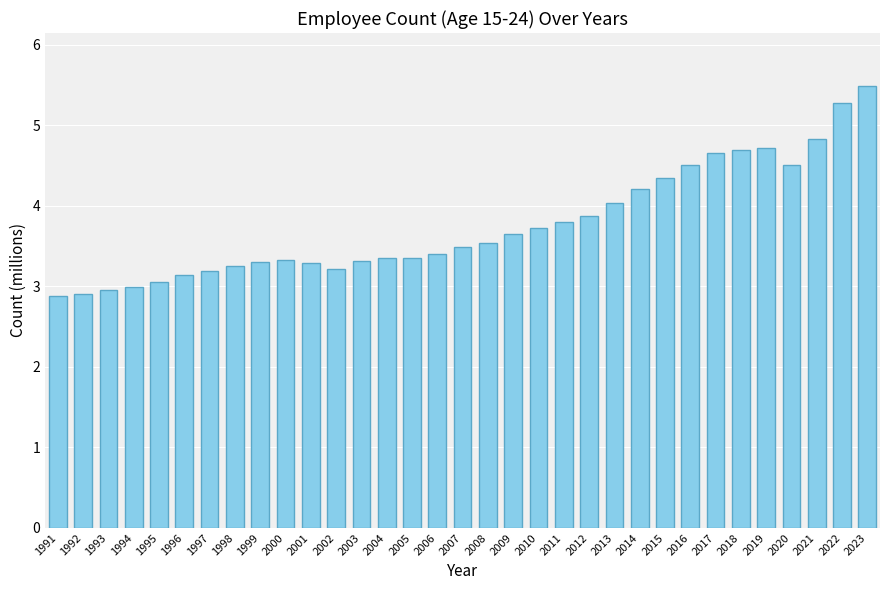

Which label corresponds to the largest value in the chart?

2023